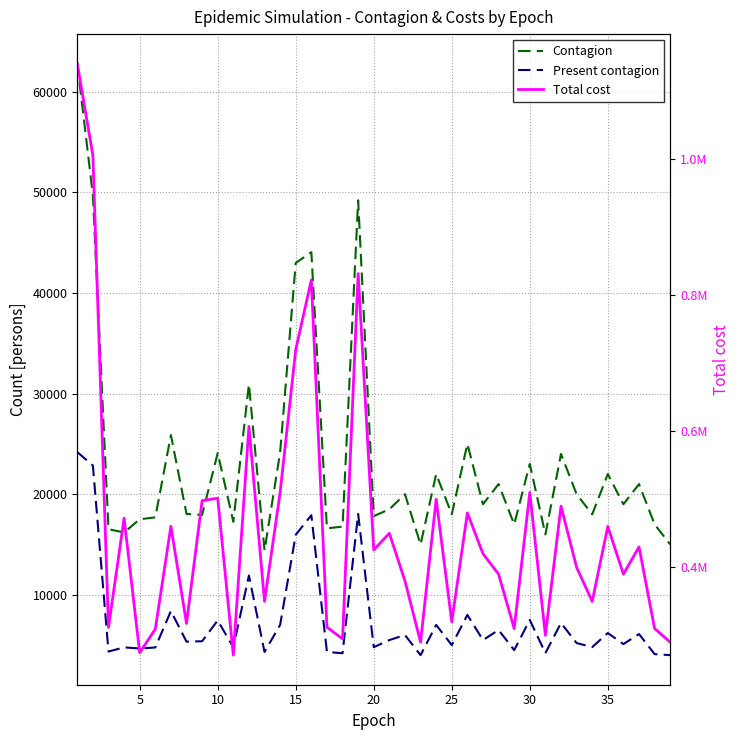

List the series in order of their peak value, highest first.

Total cost, Contagion, Present contagion